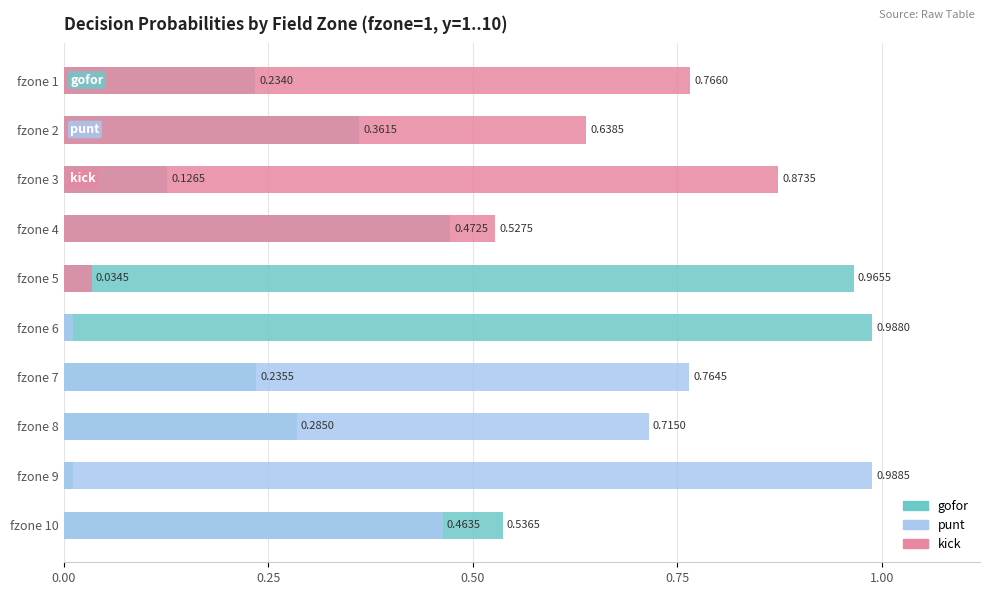

How many groups of bars are there?

10